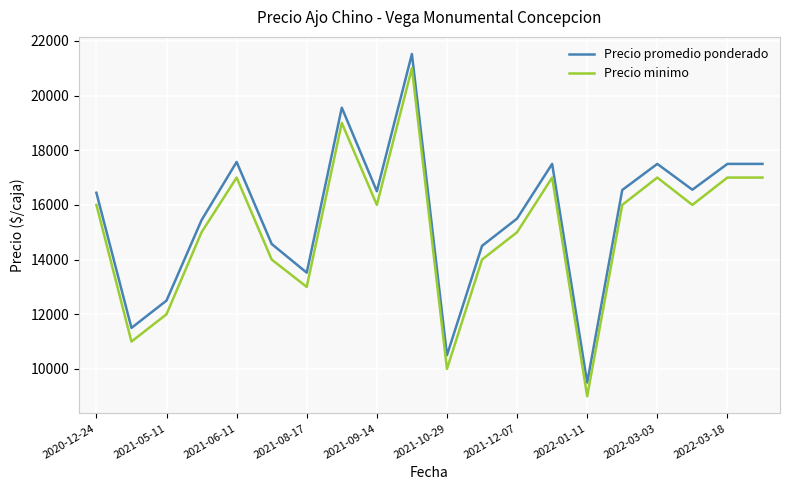

What are all the series names shown in the legend?

Precio promedio ponderado, Precio minimo